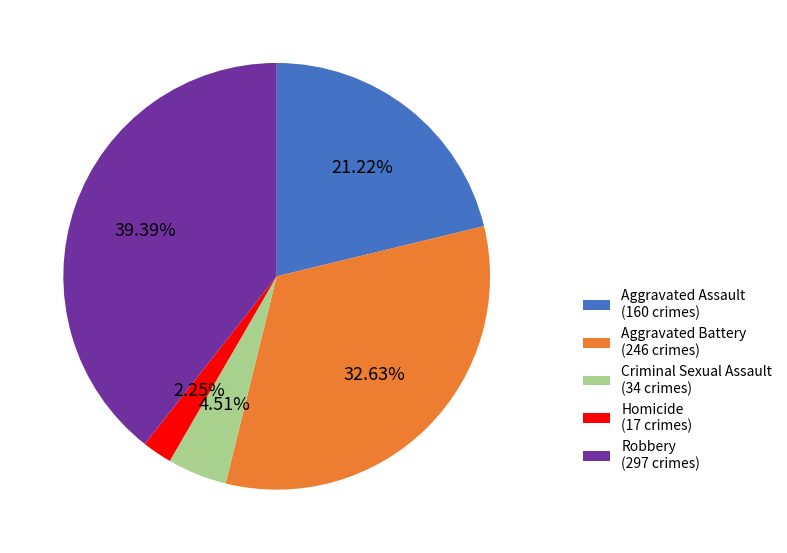

Rank the categories by value from lowest to highest.

Homicide, Criminal Sexual Assault, Aggravated Assault, Aggravated Battery, Robbery